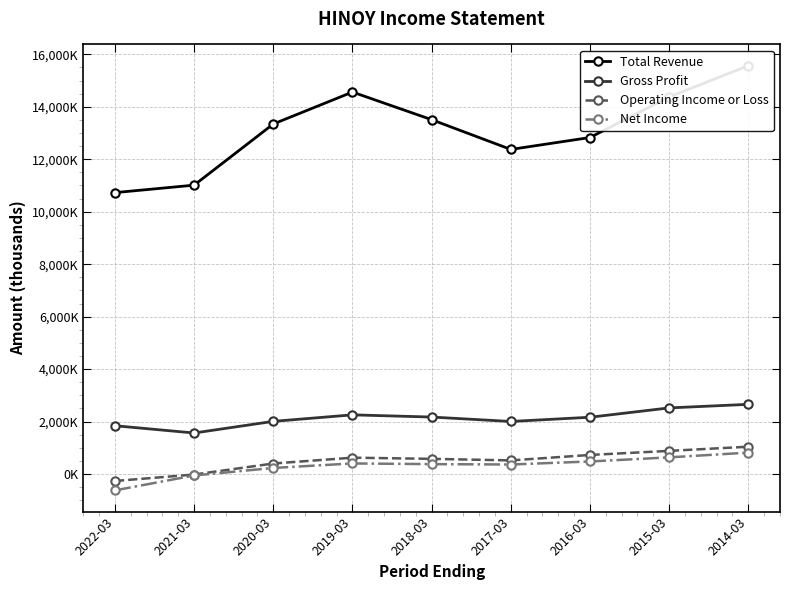

What are all the series names shown in the legend?

Total Revenue, Gross Profit, Operating Income or Loss, Net Income